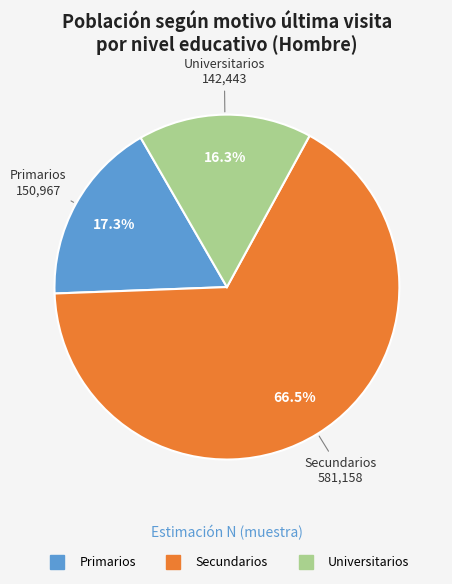

How many segments does this pie chart have?

3